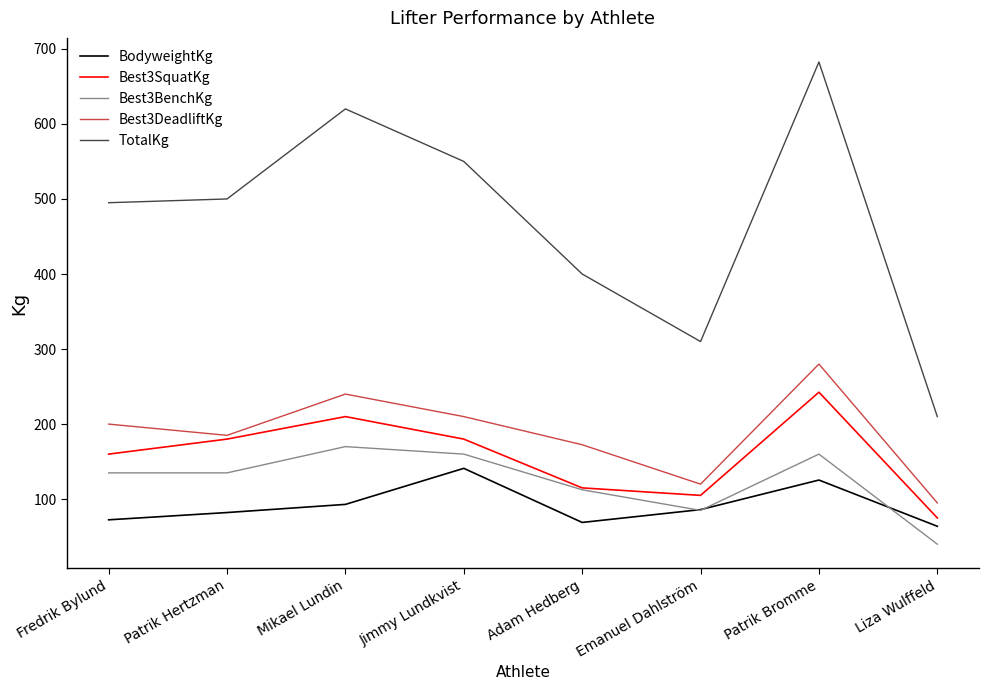

What is the spread (max minus min) of values at Emanuel Dahlström?

225.0